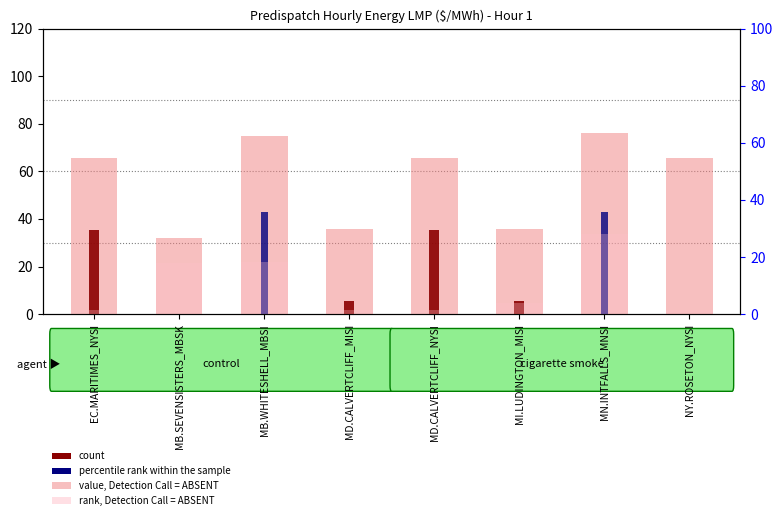

Are the bars horizontal?

No